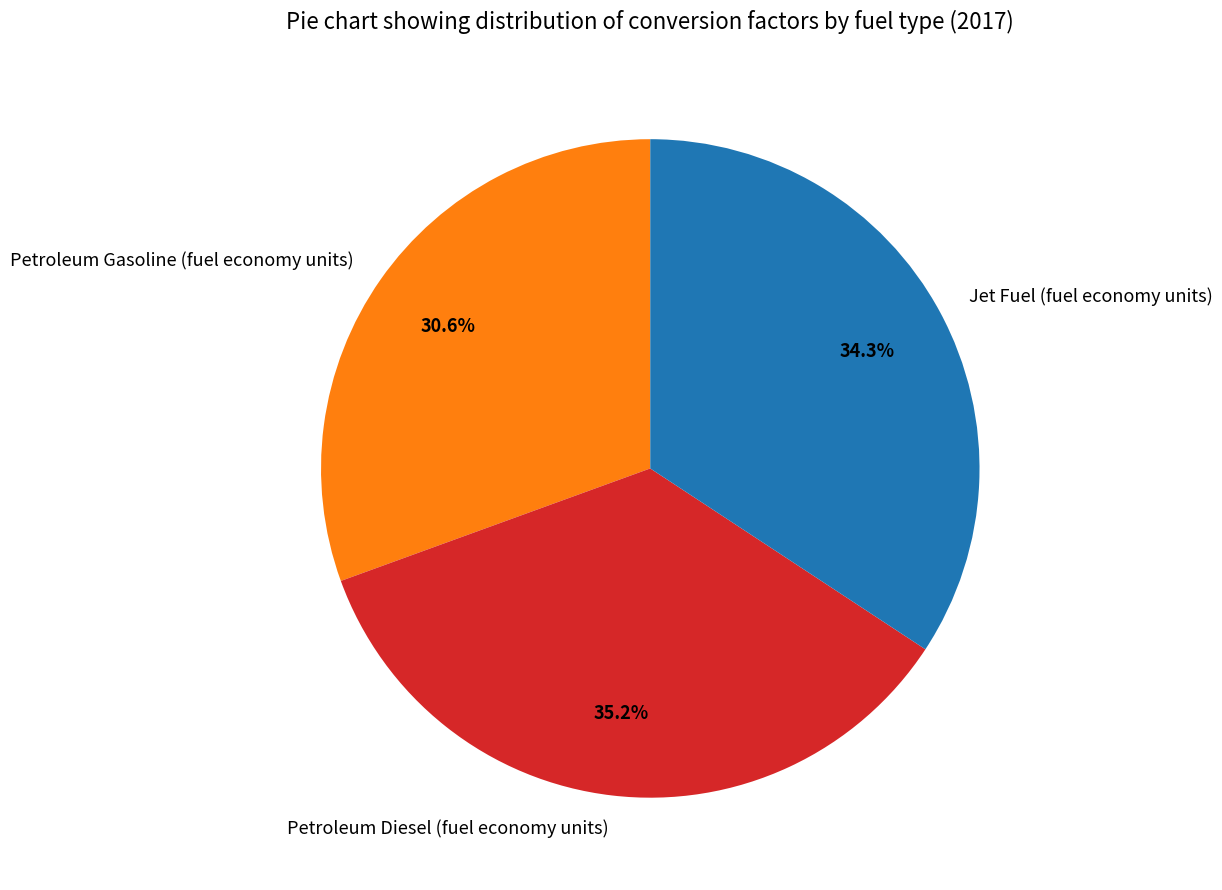

What percentage is the Jet Fuel (fuel economy units) slice, to the nearest percent?

34%